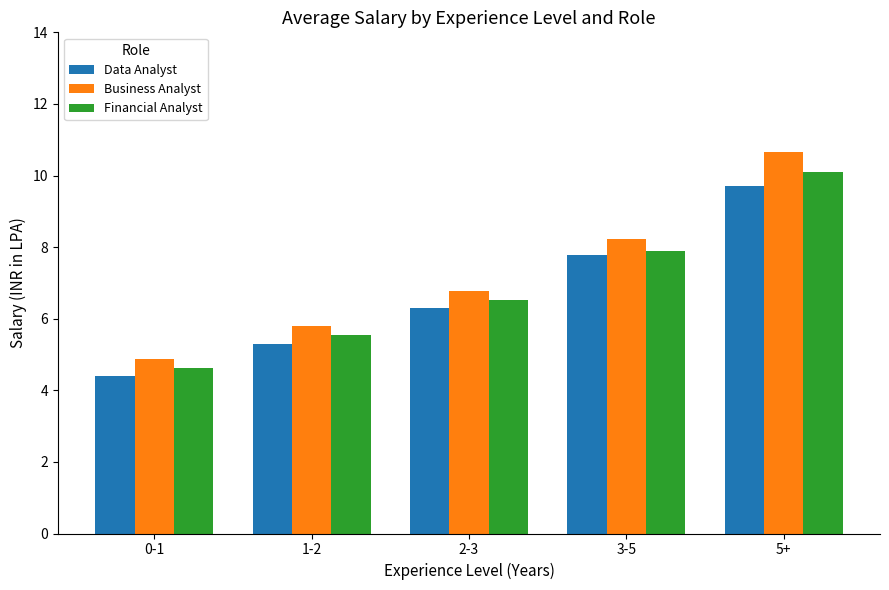

What position from the left is 2-3?

3